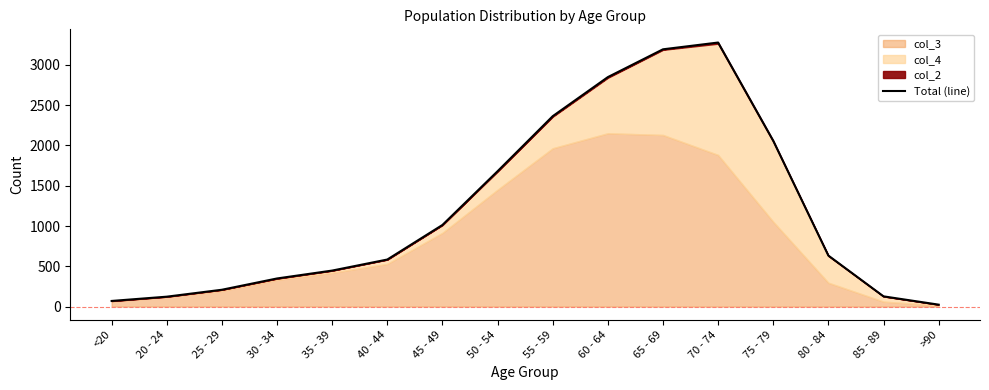

What is the label of the 10th point from the right?

45 - 49